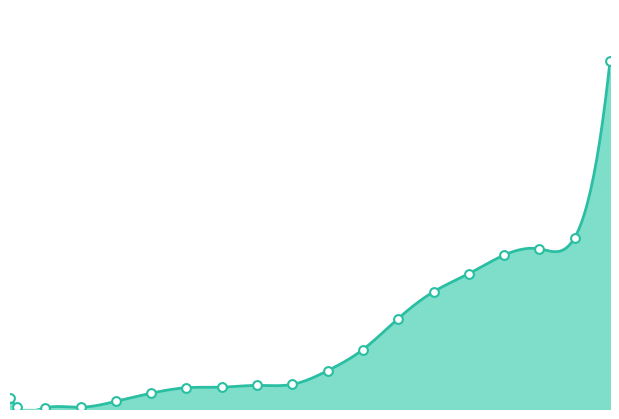

What is the change in value from 5 to 45?

+8693